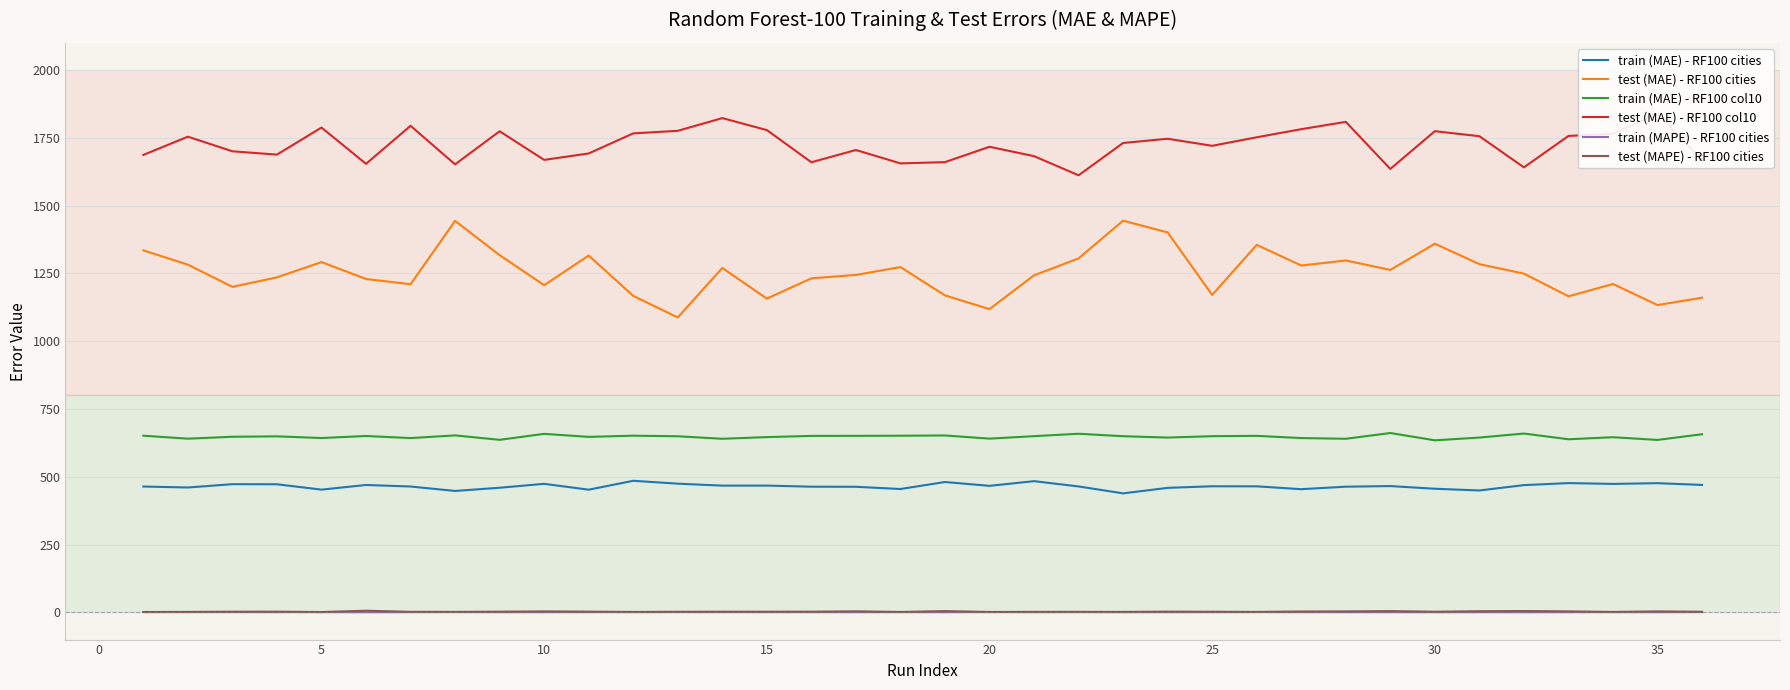

Does the chart have visible grid lines?

Yes